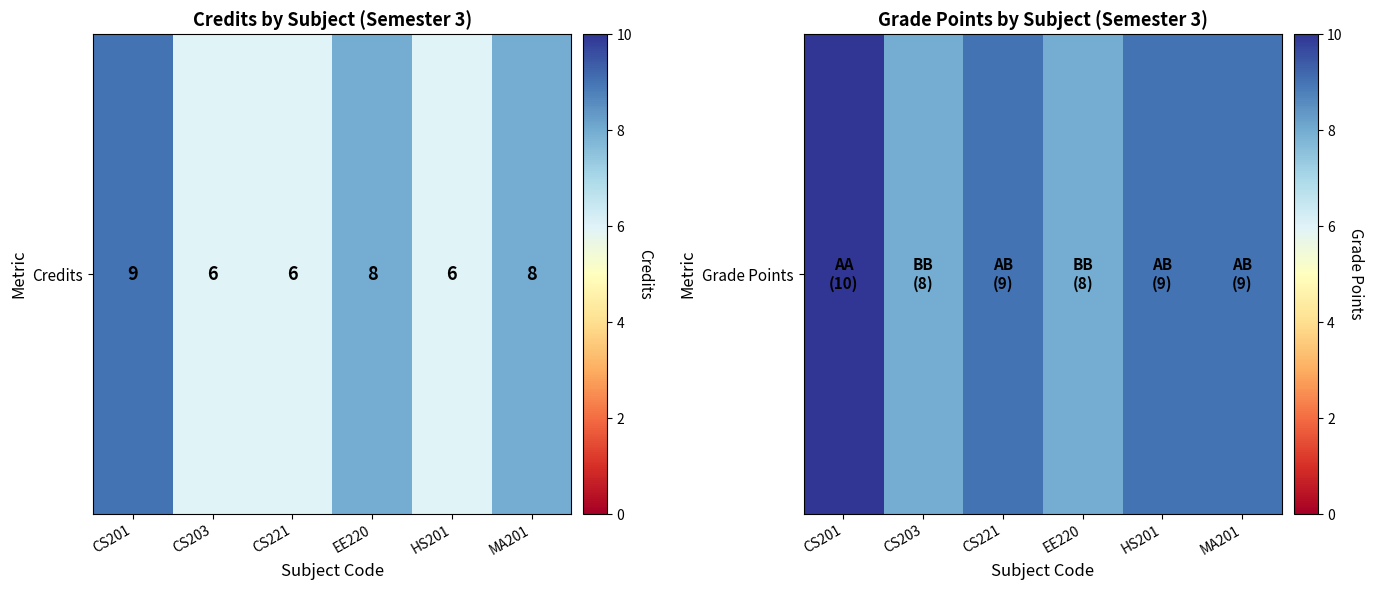

True or false: the data shows 5 at CS203.

False